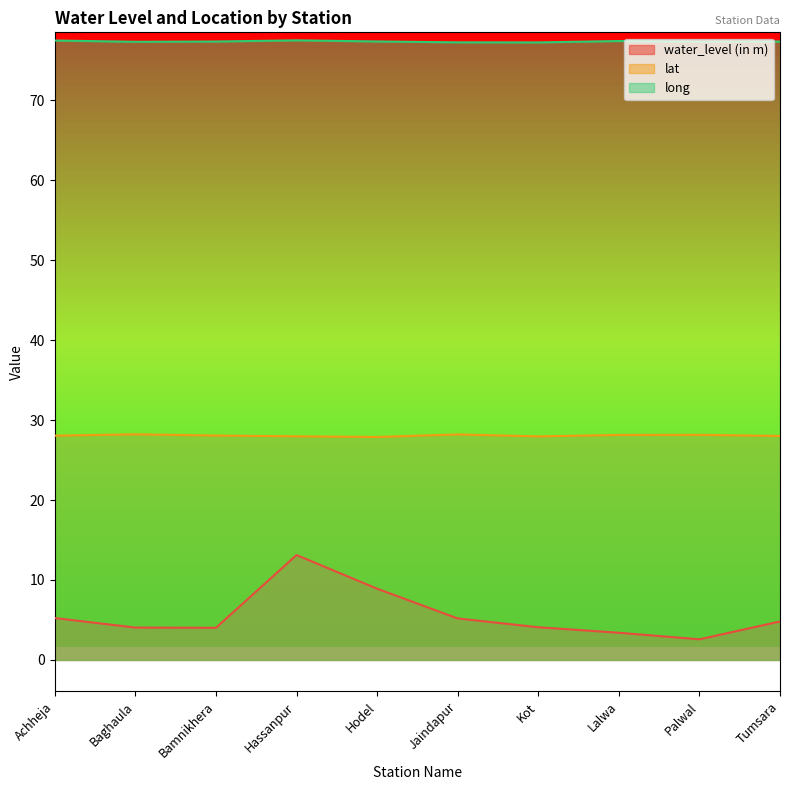

What are all the series names shown in the legend?

water_level (in m), lat, long